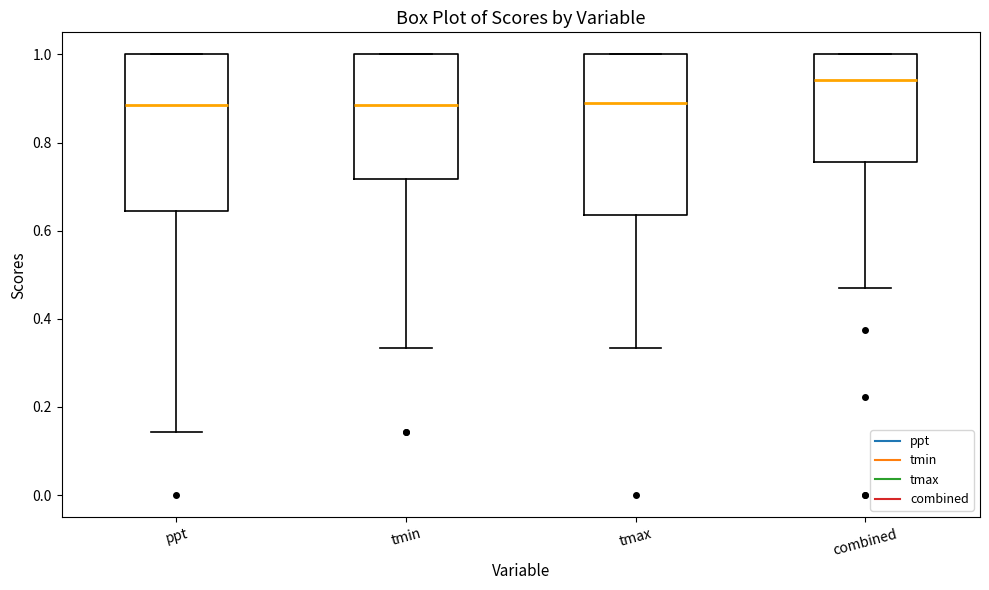

Reading left to right, transcribe this box plot: for each box, give where its median line is, the range the box spans, and where its two whiskers end, as read against the y-axis. The values are not printed on the chart, so give them approximately, as read against the axis.

ppt: median 0.88, box 0.64 to 1.00, whiskers 0.14 to 1.00
tmin: median 0.88, box 0.72 to 1.00, whiskers 0.34 to 1.00
tmax: median 0.90, box 0.64 to 1.00, whiskers 0.34 to 1.00
combined: median 0.94, box 0.76 to 1.00, whiskers 0.48 to 1.00